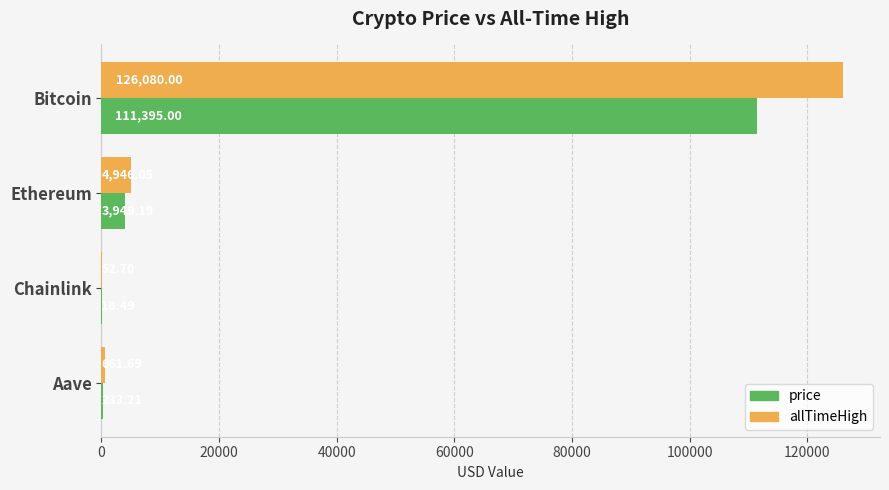

At which label does price reach its peak?

Bitcoin